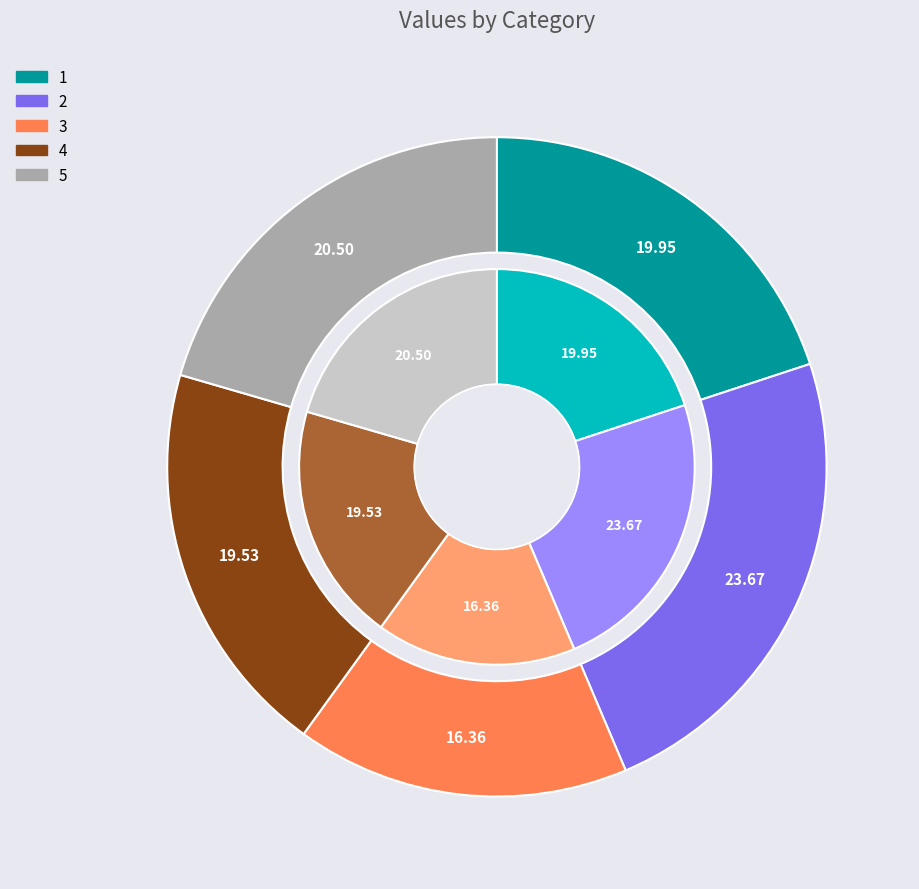

Which category has the smallest portion of the pie?

3